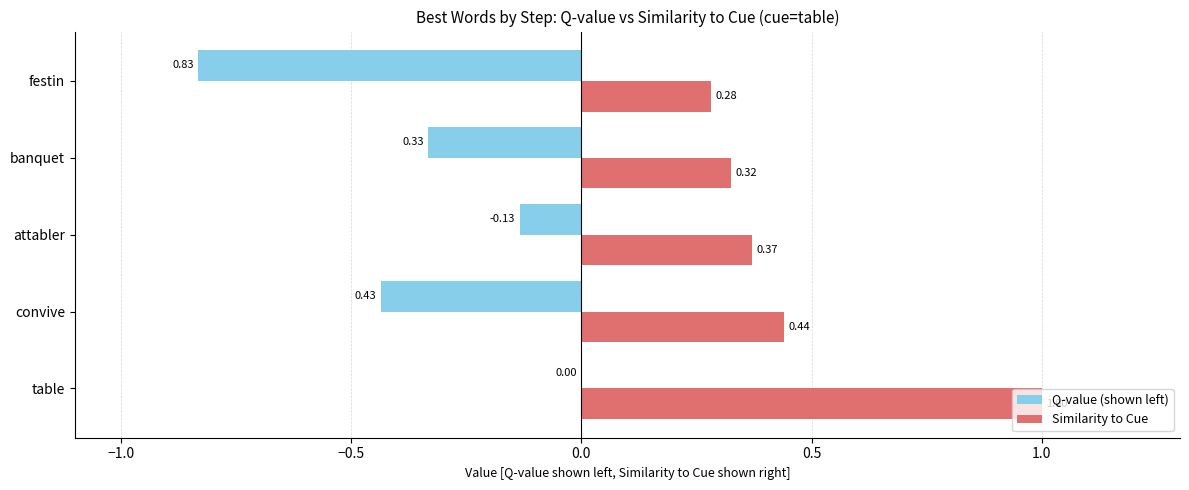

What are all the series names shown in the legend?

Q-value (shown left), Similarity to Cue